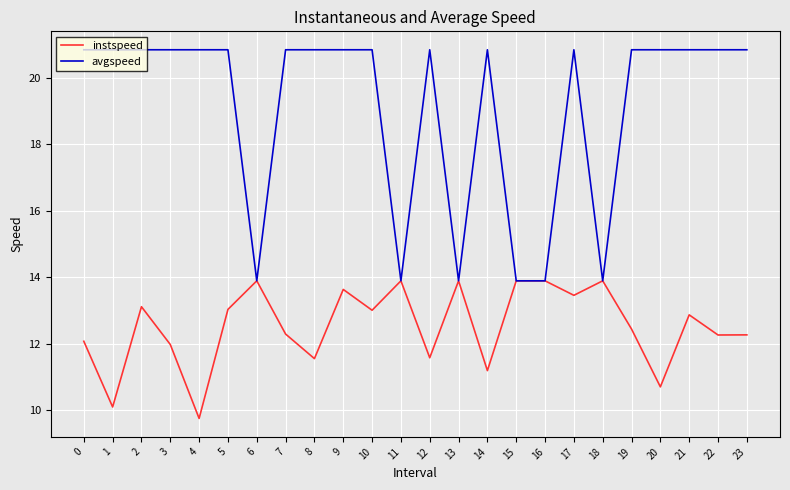

What is the maximum value for instspeed?

13.9